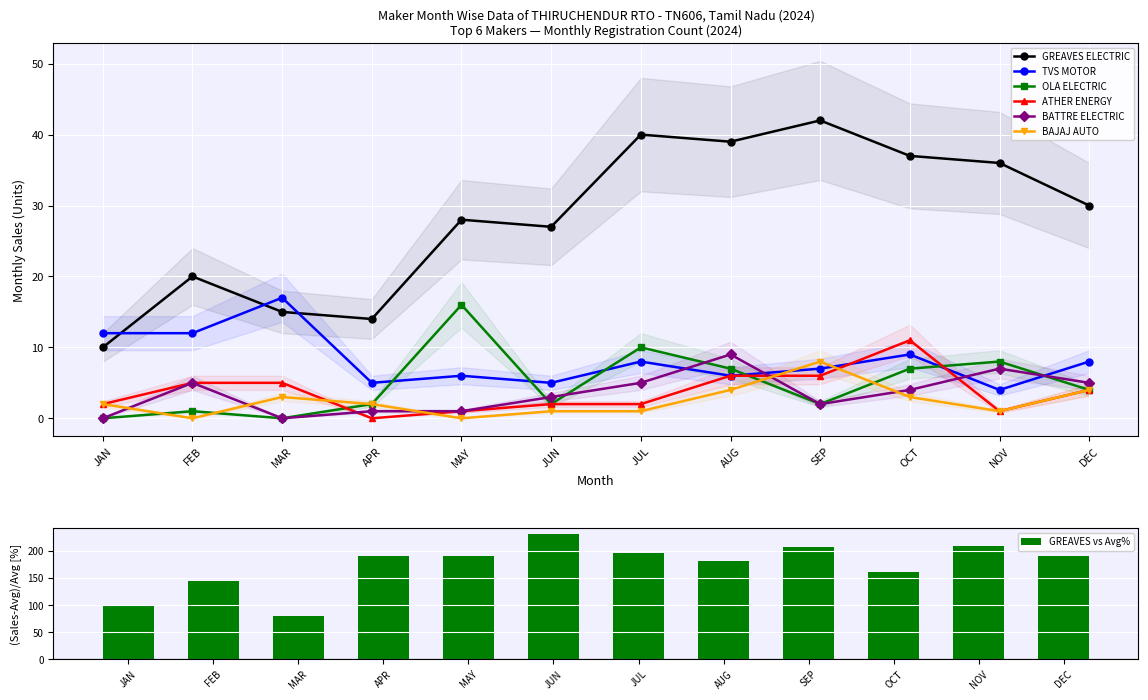

How many values in the BATTRE ELECTRIC series exceed 4?

5